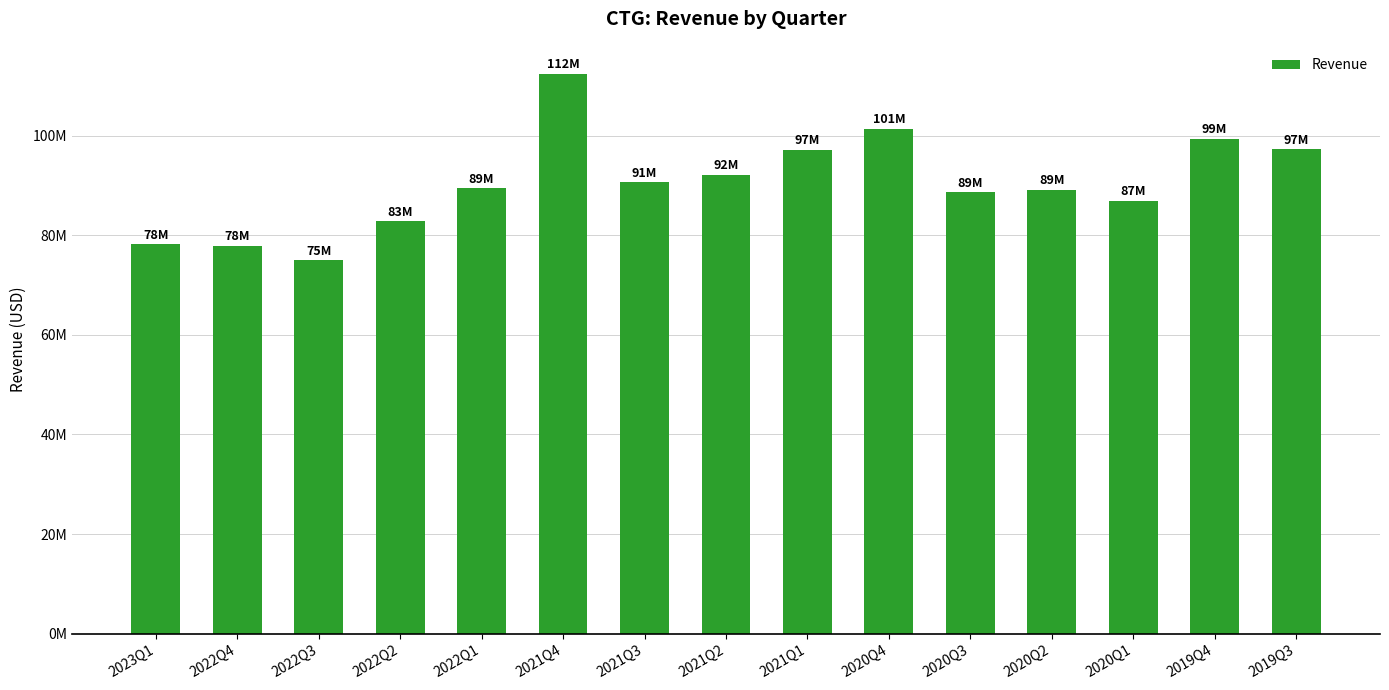

Does the chart contain any negative values?

No